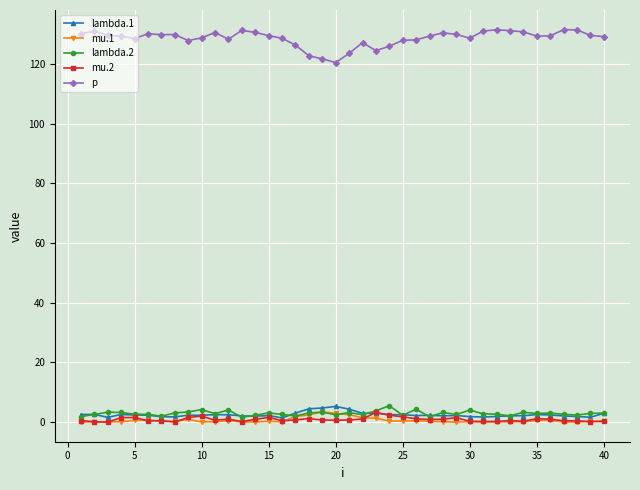

What is the average value of the lambda.1 series?

2.5